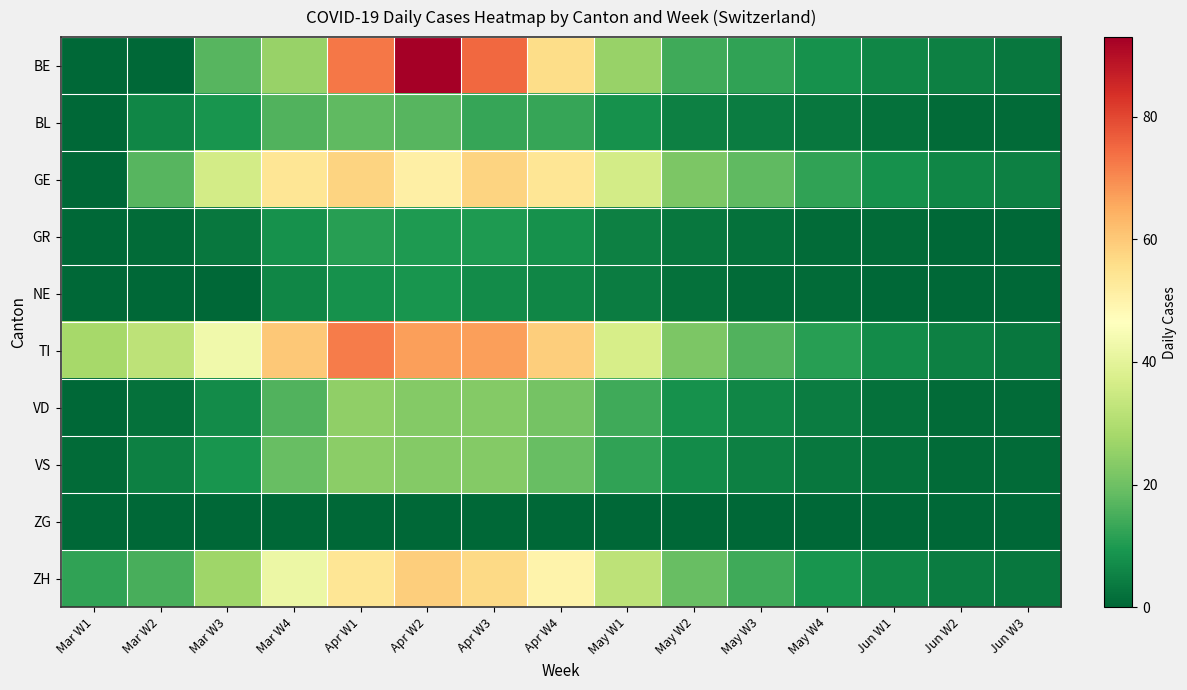

Which series changed the most between Mar W2 and Jun W2?

TI